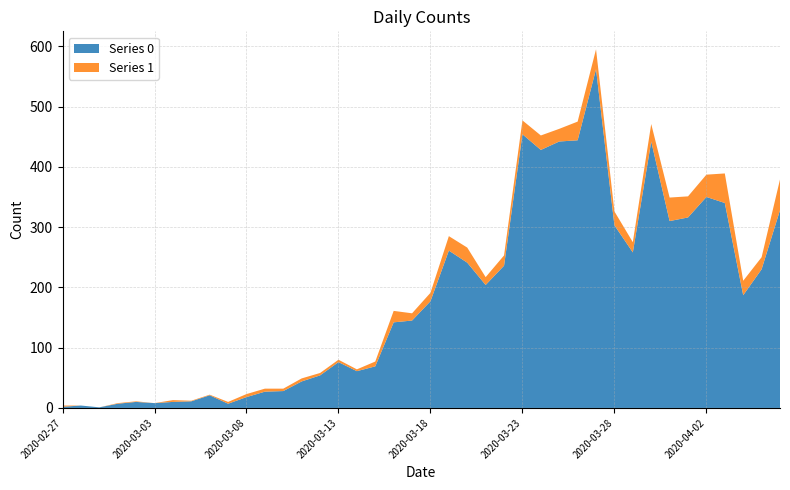

Reading left to right, extract all data points from this chart.

Series 0: 2	4	1	7	10	8	10	11	21	7	18	27	28	44	54	76	61	69	142	145	177	261	241	204	236	454	428	442	444	562	303	258	442	310	316	350	340	187	230	328
Series 1: 2	0	0	1	1	0	3	1	1	3	5	5	4	5	4	4	3	8	19	12	14	24	25	13	17	23	24	21	31	33	23	17	29	39	35	37	49	24	20	51